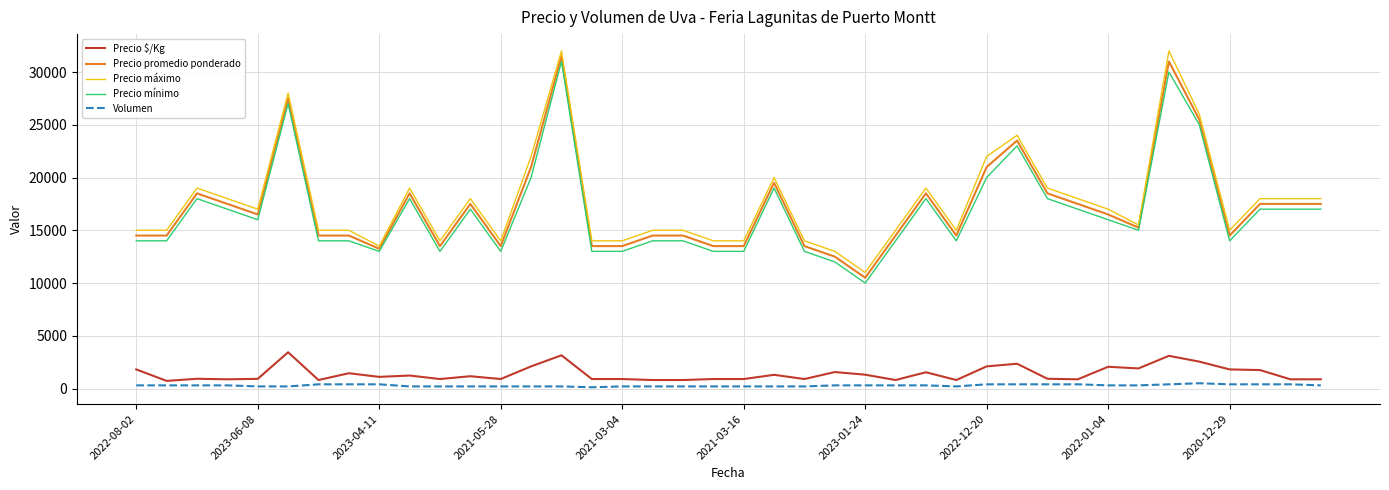

What is the highest value of the Precio $/Kg series?

3438